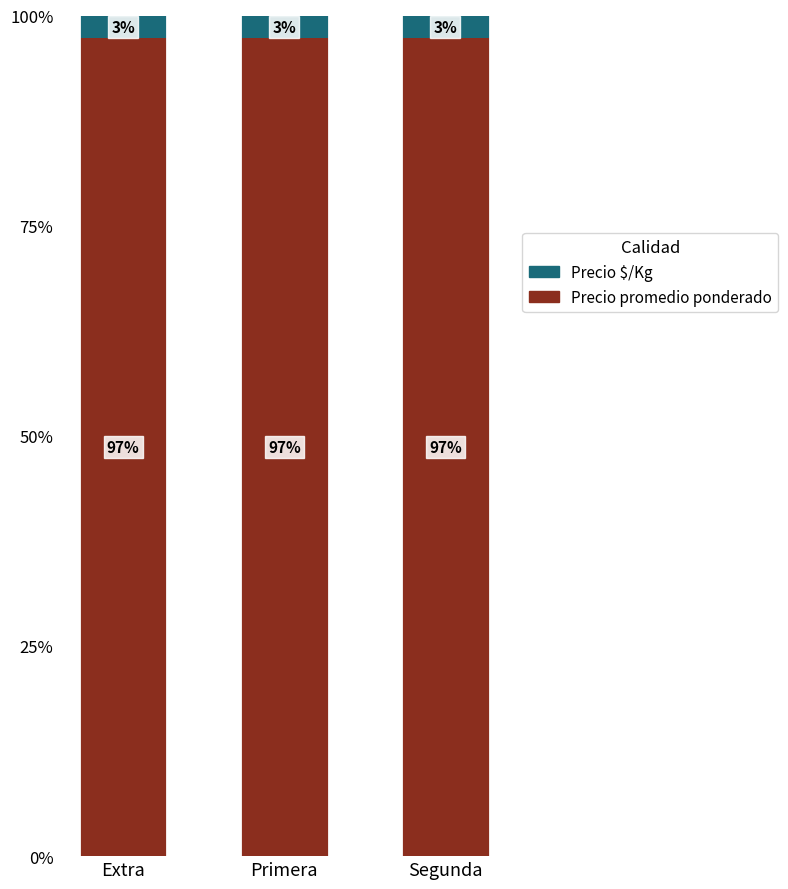

What is the average value of the Precio promedio ponderado series?

97.3